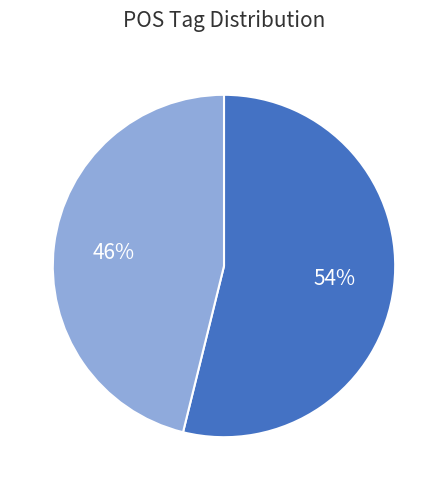

To the nearest percent, what is the difference between the largest and smallest slice percentages?

8%